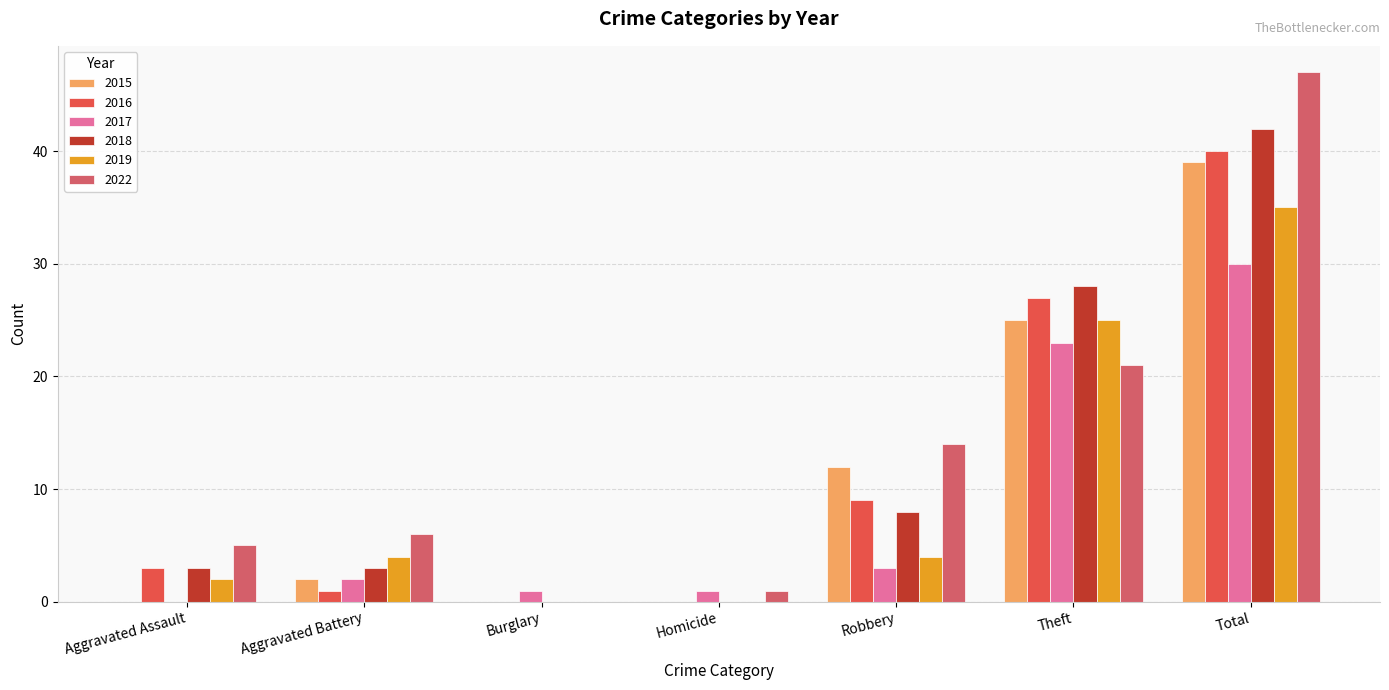

What is the value of the 2022 bar at the 7th from the left?

47